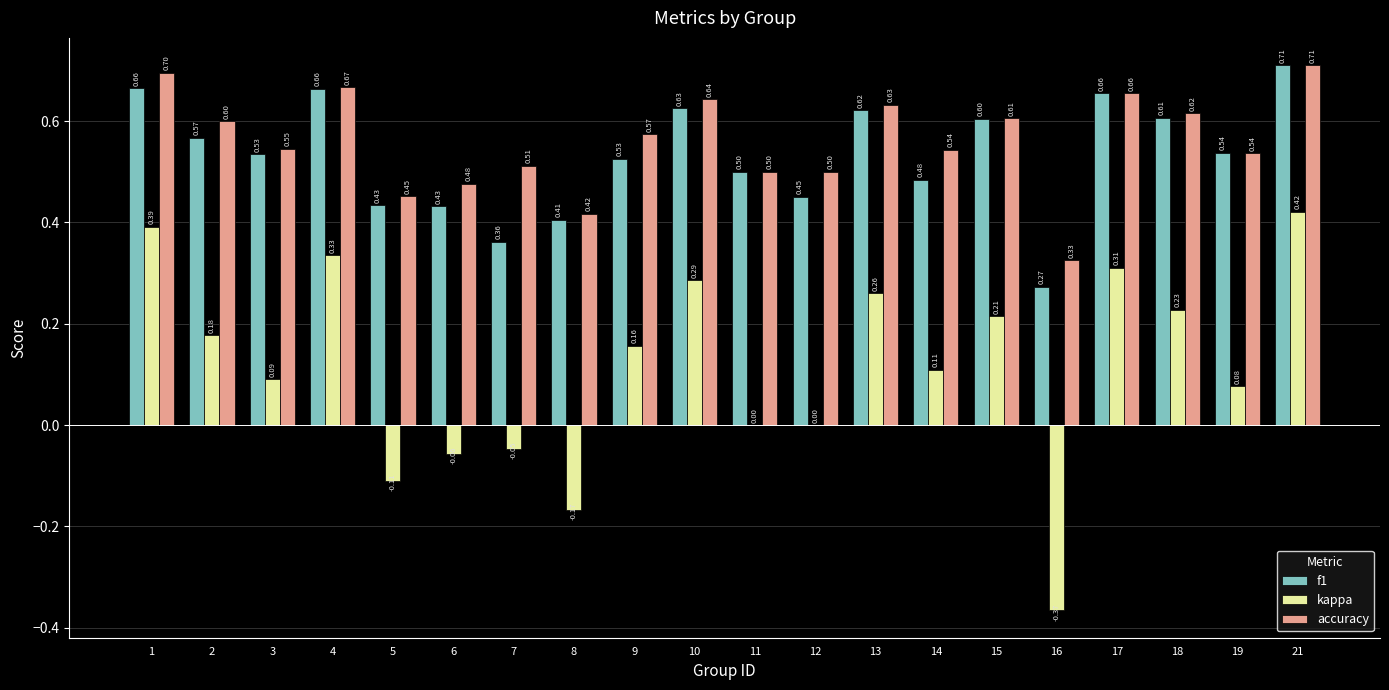

Which series has the largest total across all categories?

accuracy